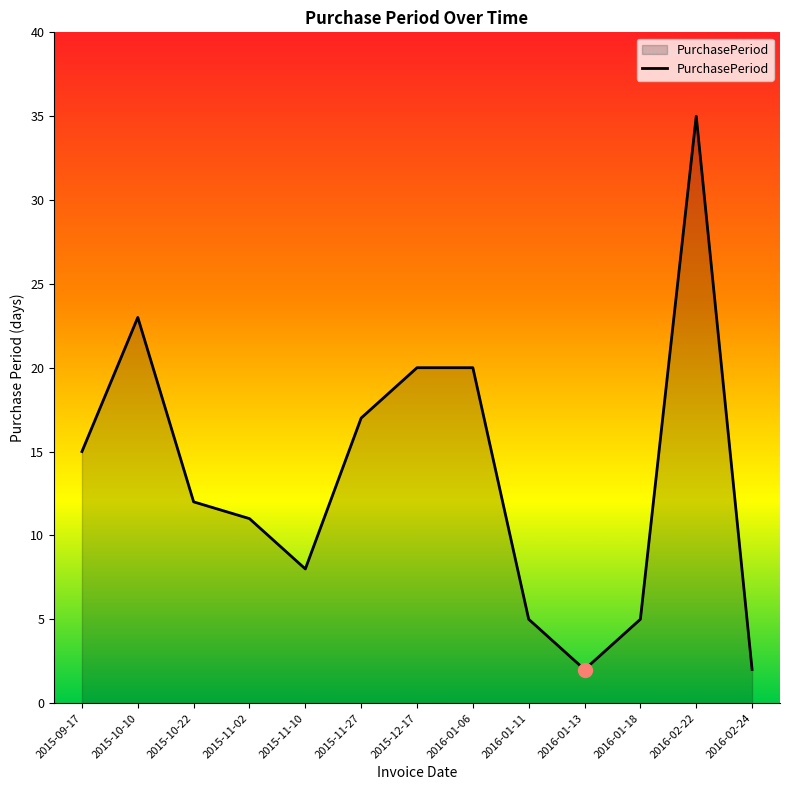

What is the difference between the maximum and minimum values?

33